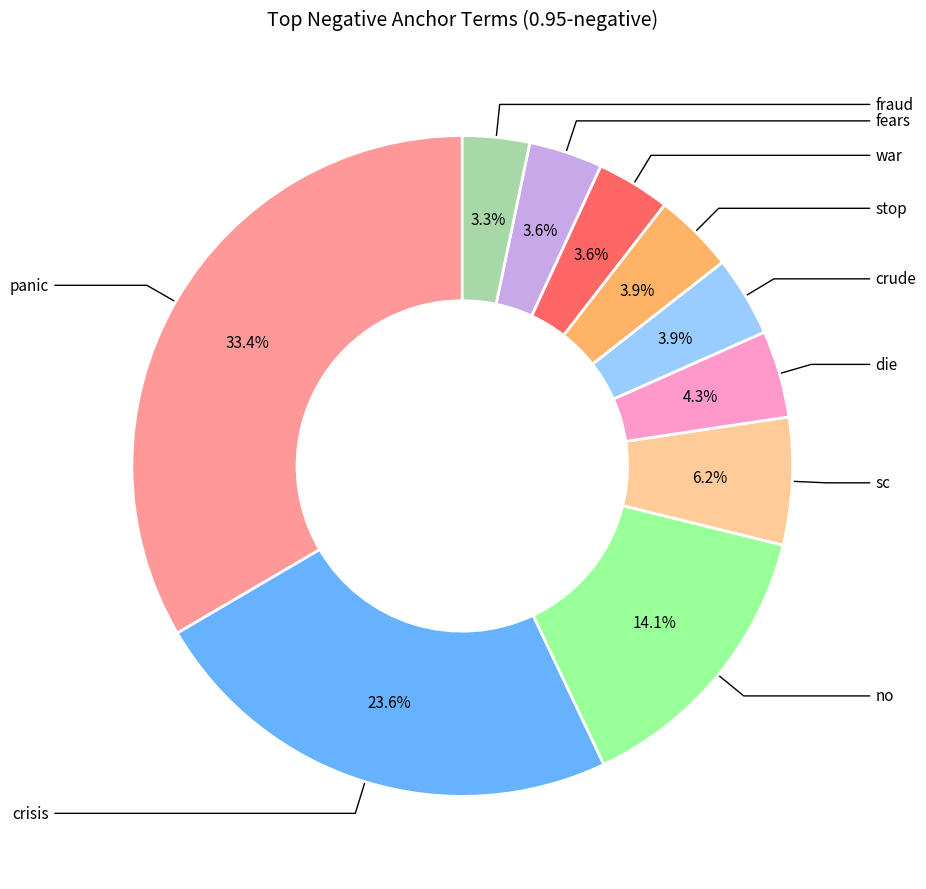

Is crisis the majority of the pie?

No